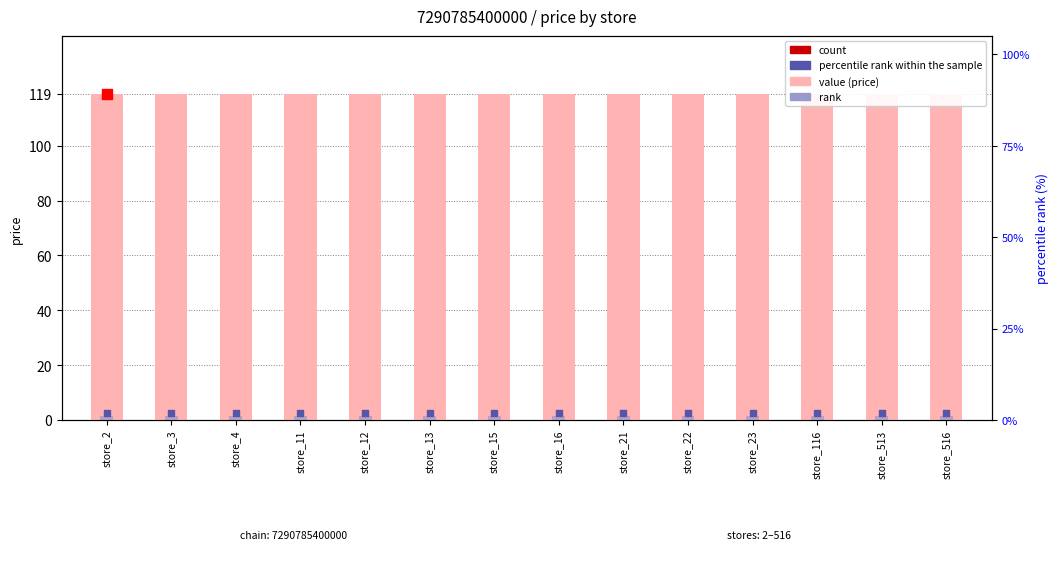

Which series reaches the maximum Y coordinate?

price